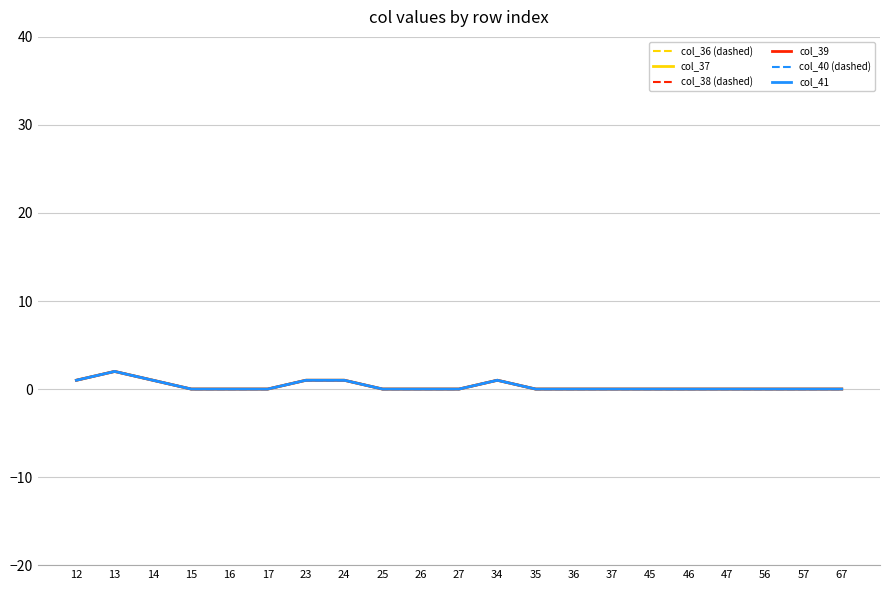

True or false: col_36 (dashed) and col_40 (dashed) cross at least once.

False